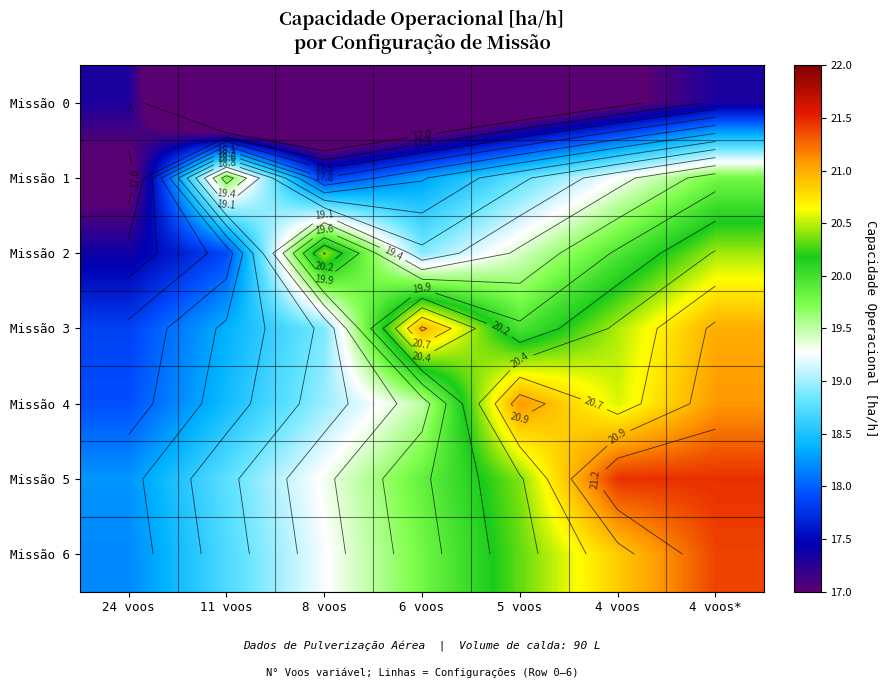

The value of Missão 1 at 11 voos is 30.1. True or false?

False